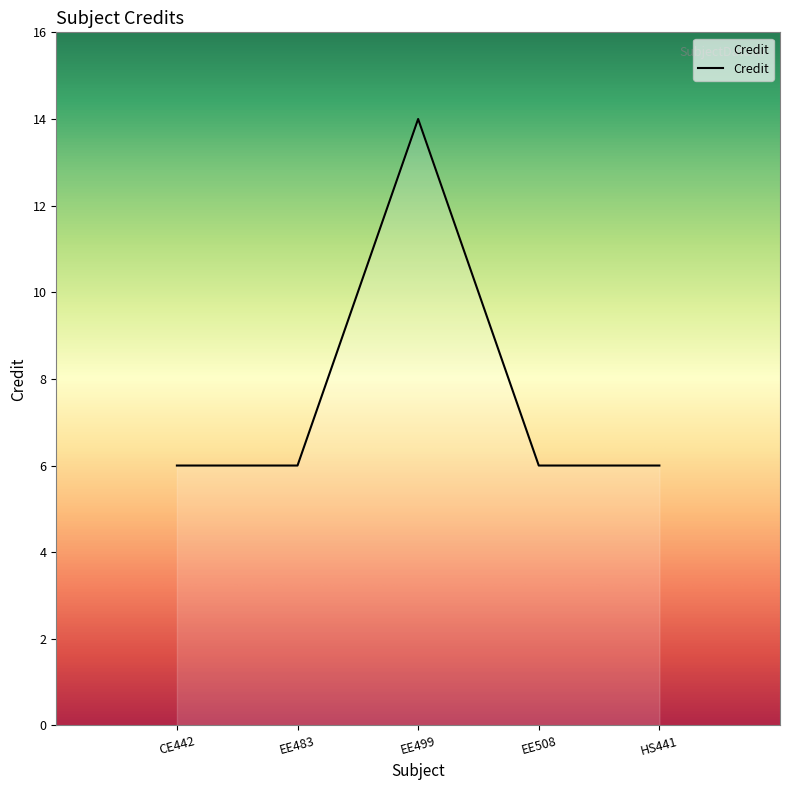

What is the greatest value displayed?

14